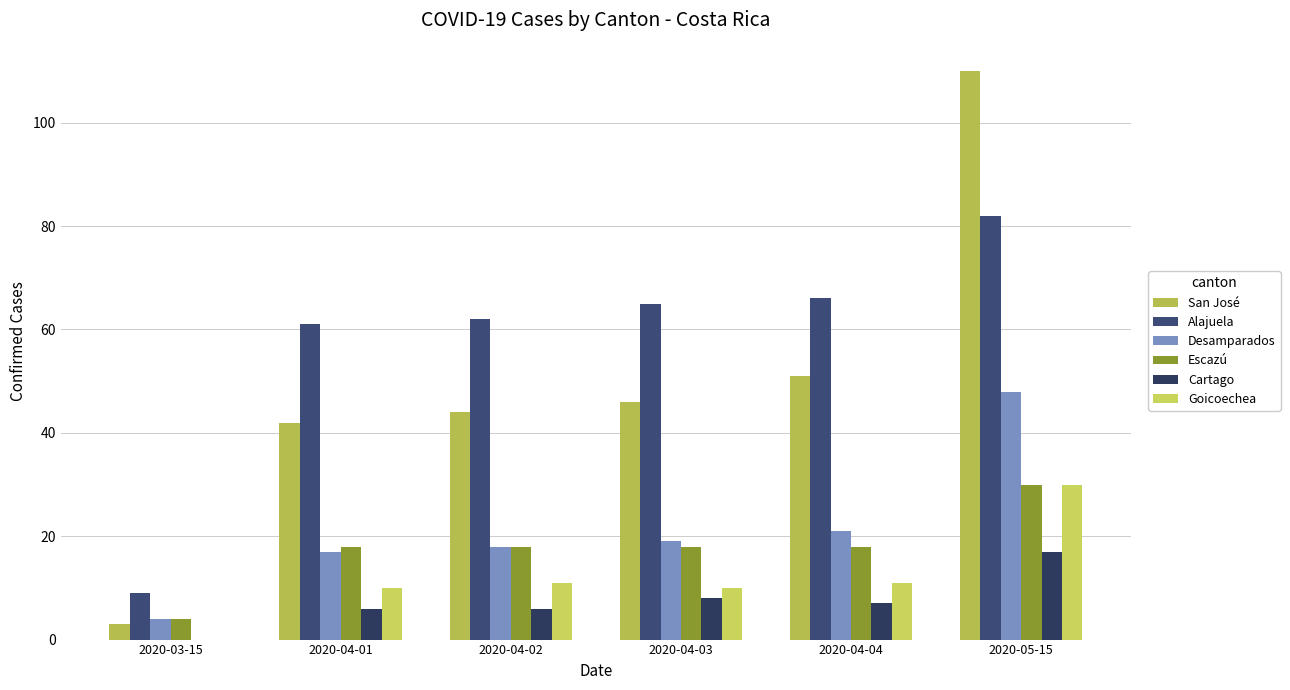

Which has a higher value, 2020-04-02 or 2020-04-03?

2020-04-03